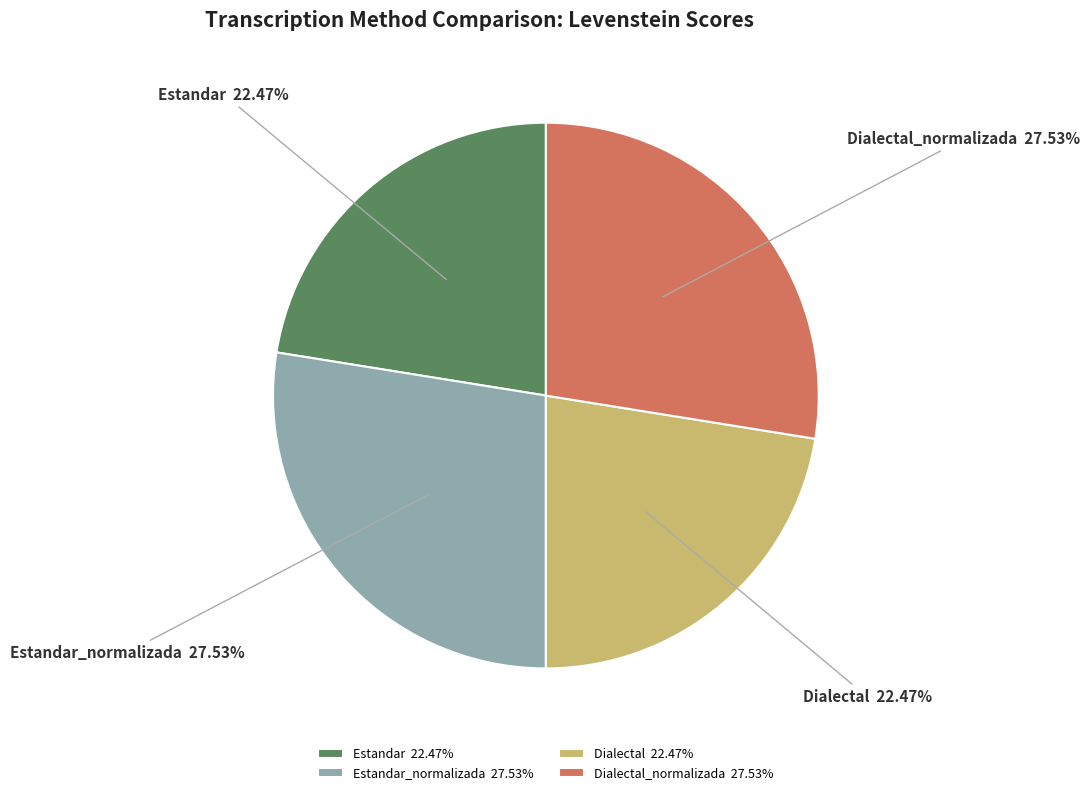

Is the sum of Dialectal_normalizada and Estandar_normalizada greater than half?

Yes